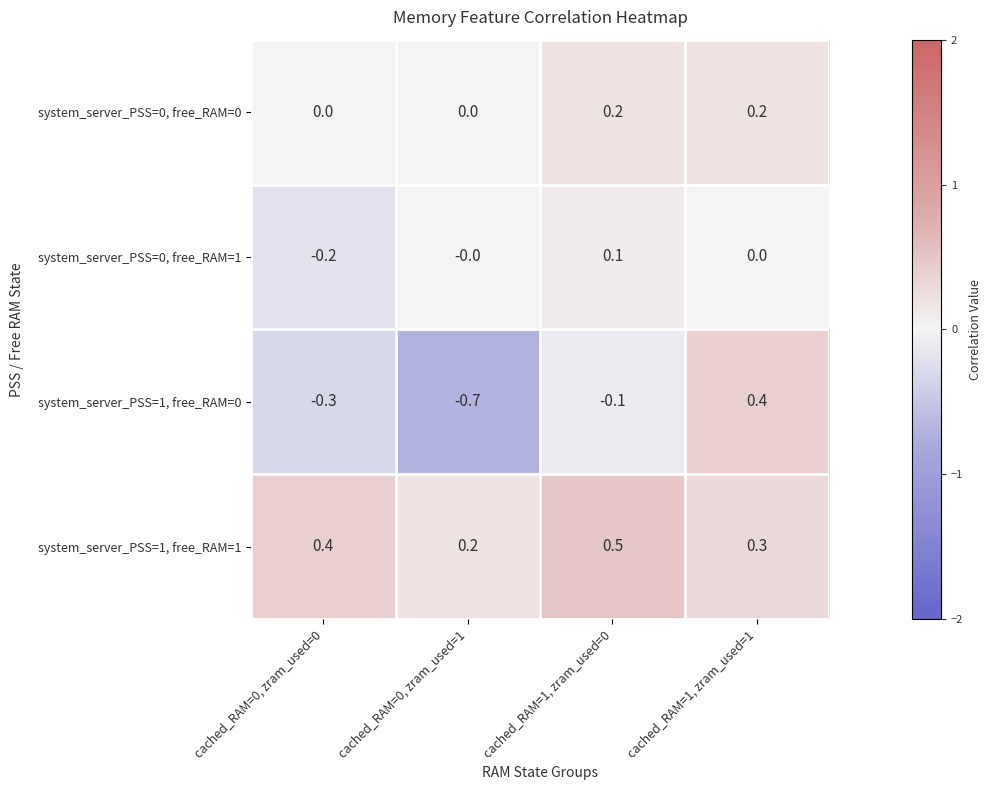

What is the minimum value shown in the chart?

-0.7